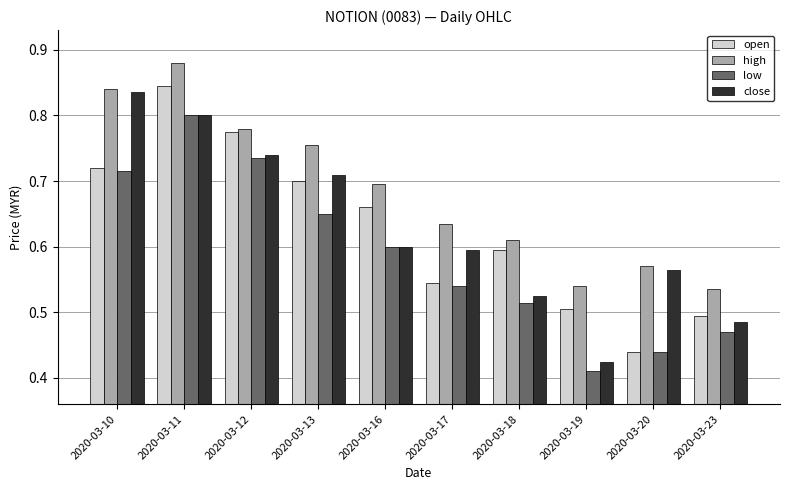

How many groups of bars are there?

10